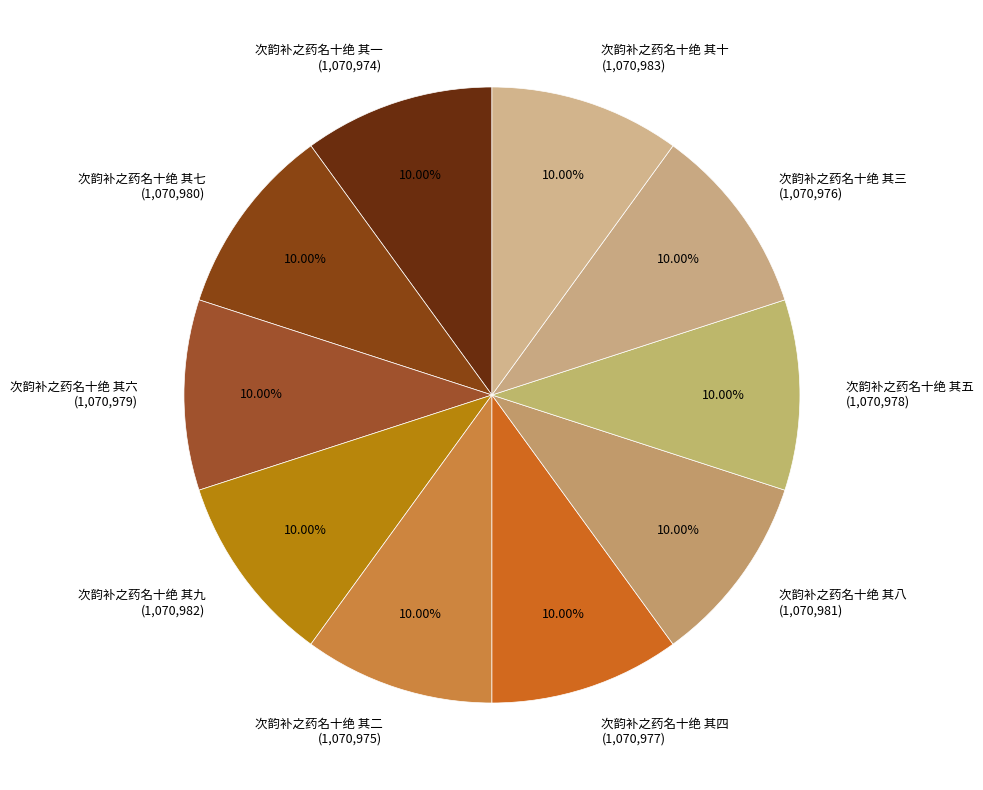

How many slices are in this pie chart?

10